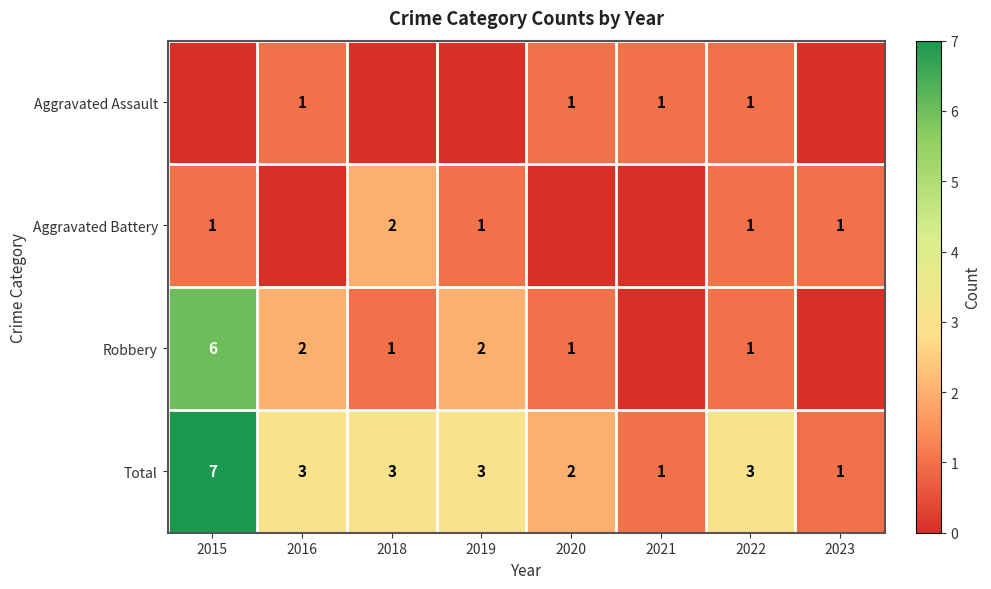

Which has a higher value, 2021 or 2023?

2021